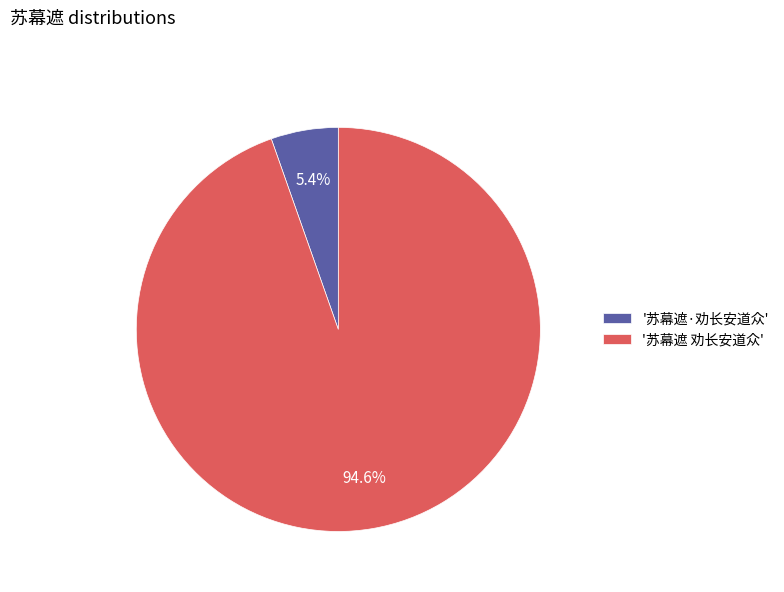

What is the majority slice?

'苏幕遮 劝长安道众'